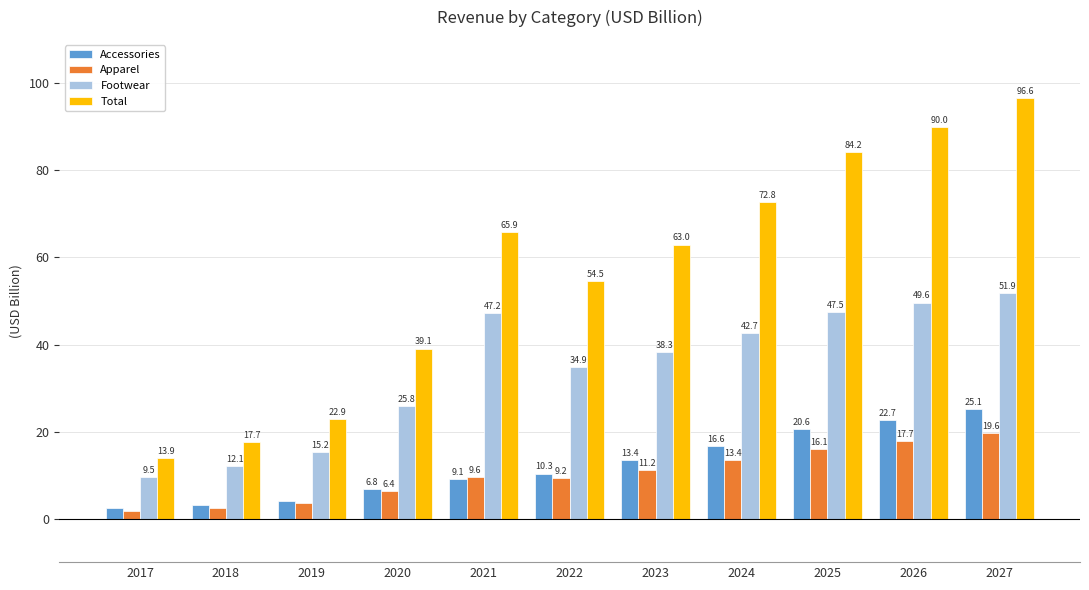

What is the difference between the maximum and second lowest values in the Footwear series?

39.8